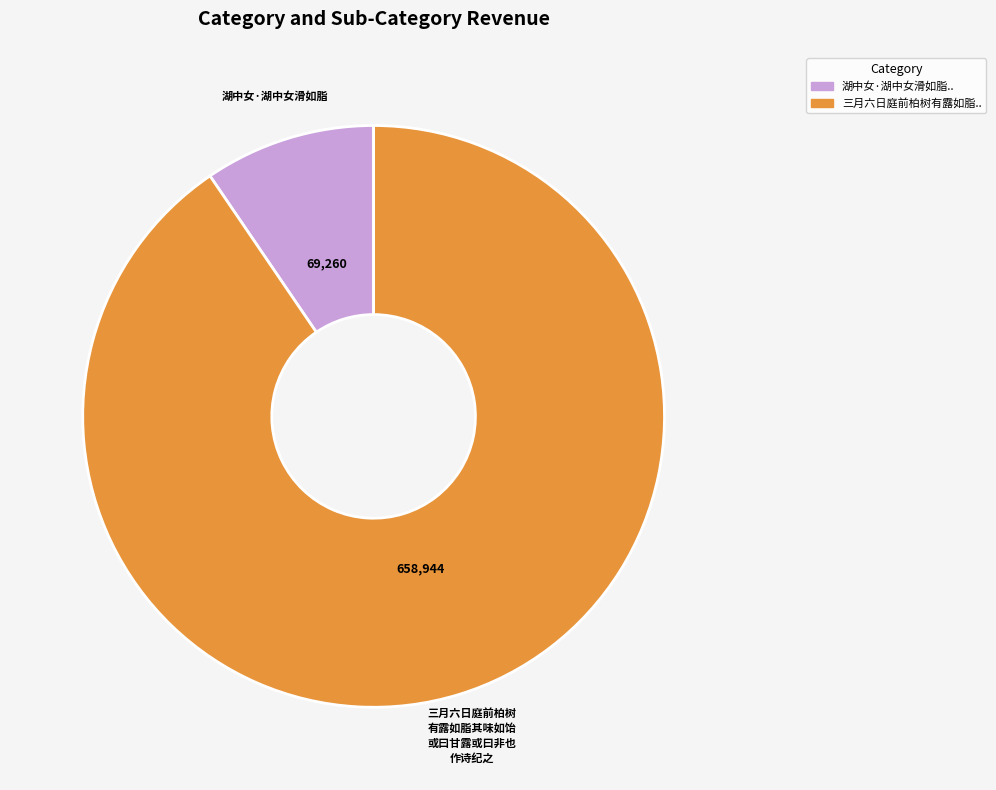

Does any single category account for the majority?

Yes